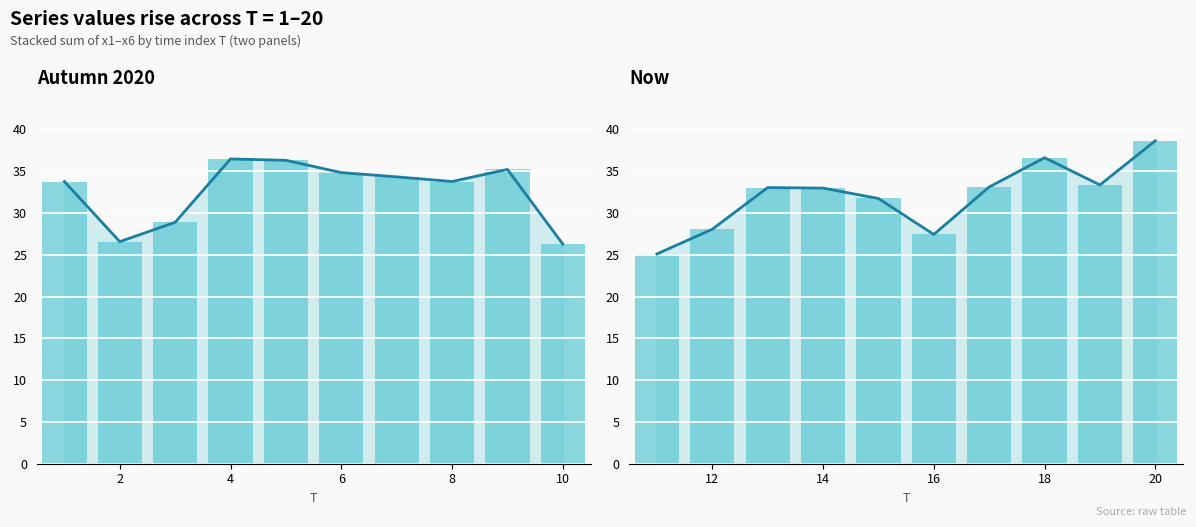

True or false: Trend has a value of 44.2 at 8.

False